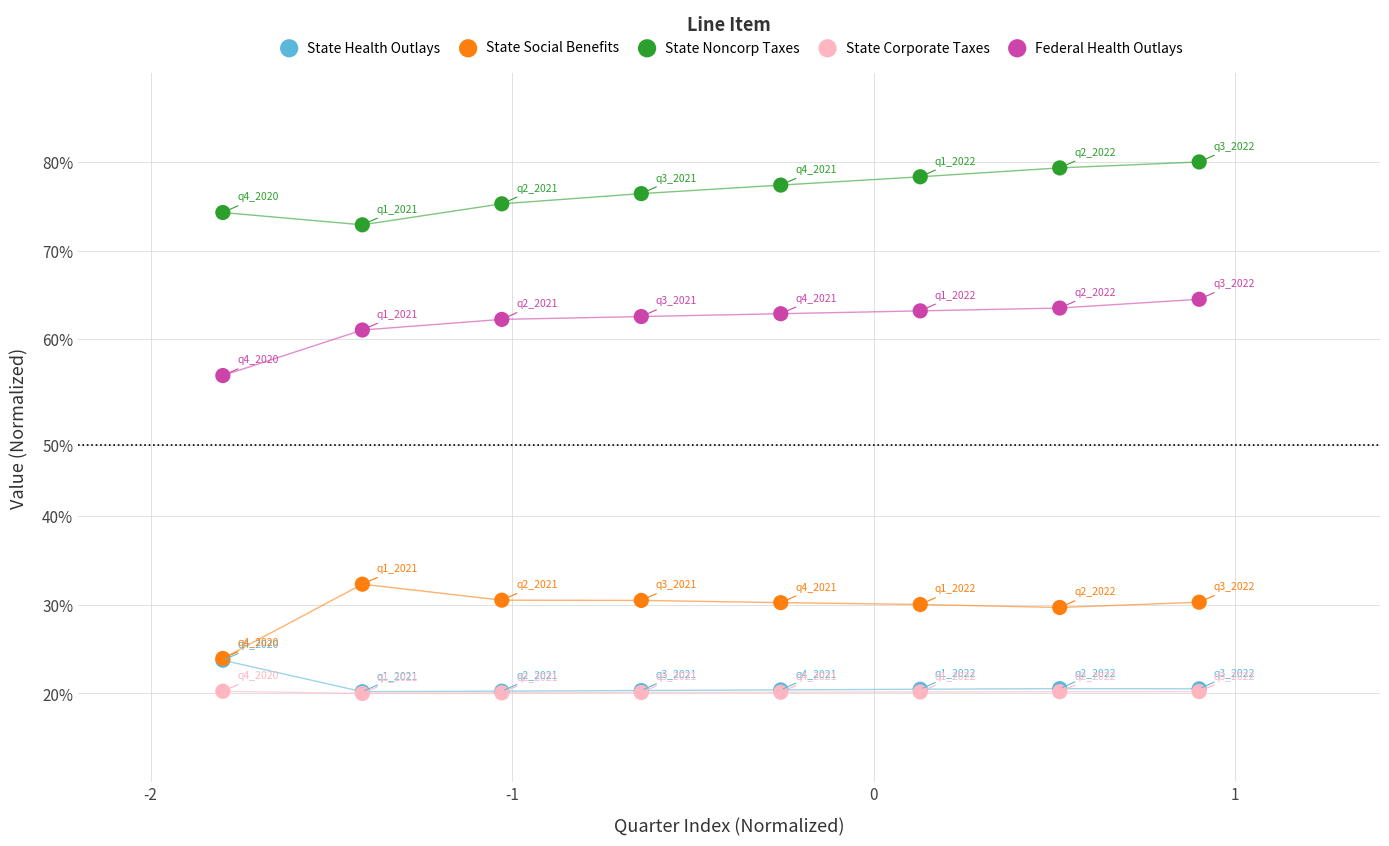

Which series contains the highest Y value?

State Noncorp Taxes